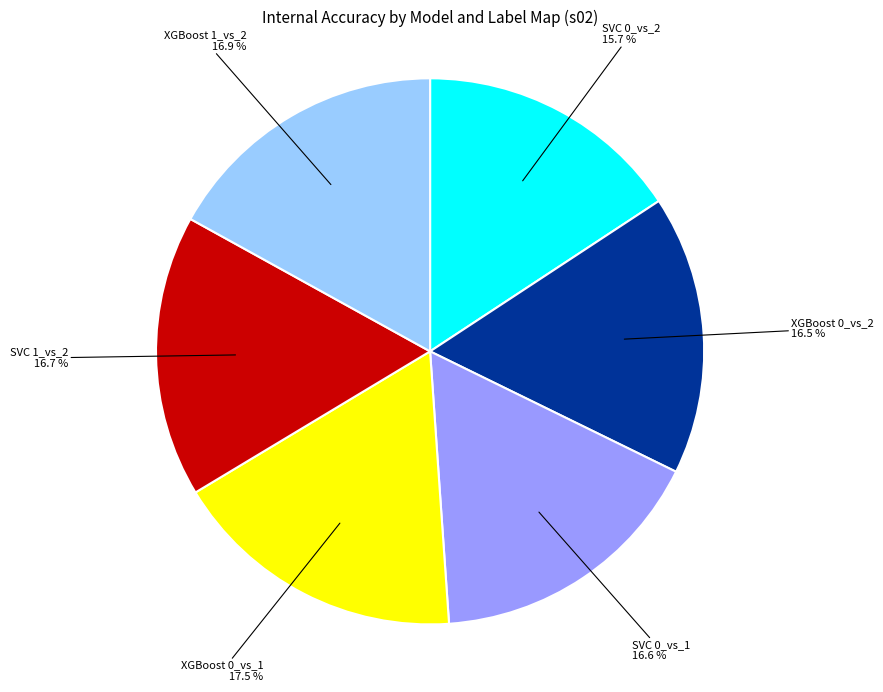

Combined, do XGBoost 0_vs_2 and SVC 0_vs_1 account for over 50%?

No